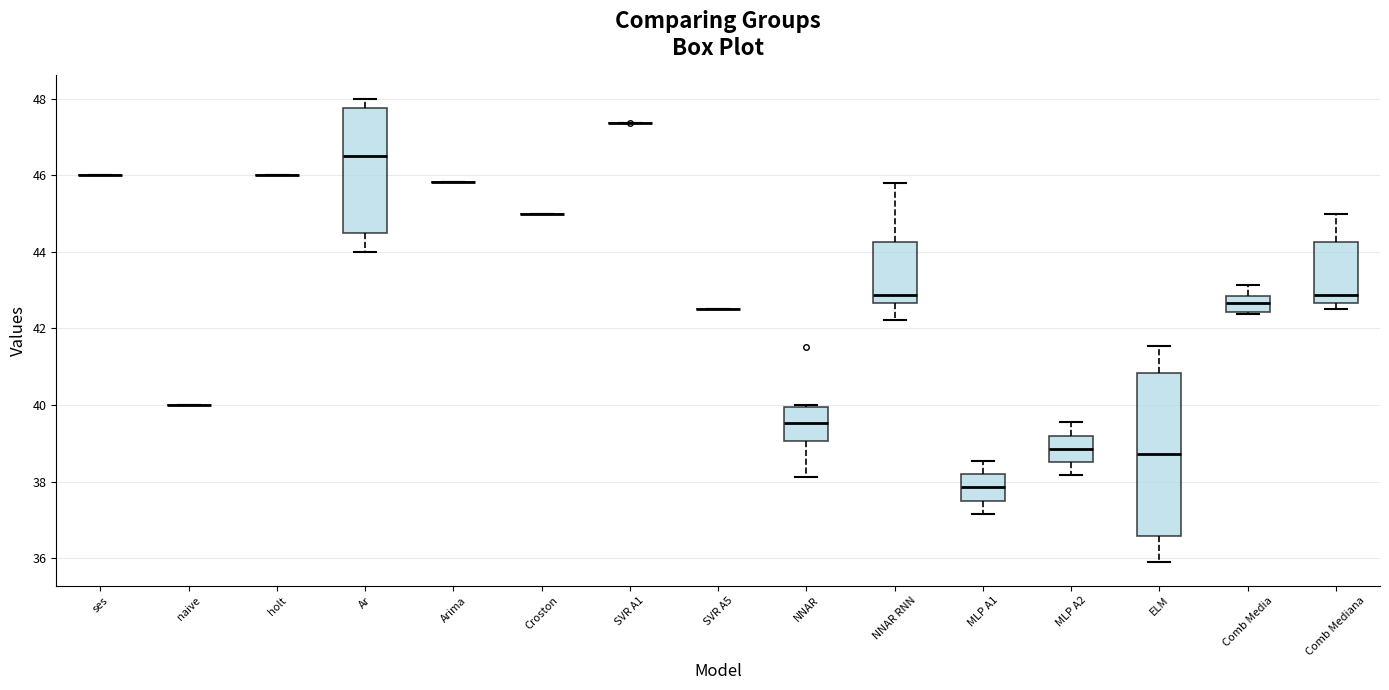

Reading left to right, read every box against the y-axis: the position of its median line, the range the box covers, and the ends of its whiskers. The values are not printed on the chart, so give them approximately, as read against the axis.

ses: box collapsed to a line at 46.0, whiskers 46.0 to 46.0
naive: box collapsed to a line at 40.0, whiskers 40.0 to 40.0
holt: box collapsed to a line at 46.0, whiskers 46.0 to 46.0
Ar: median 46.6, box 44.6 to 47.8, whiskers 44.0 to 48.0
Arima: box collapsed to a line at 45.8, whiskers 45.8 to 45.8
Croston: box collapsed to a line at 45.0, whiskers 45.0 to 45.0
SVR A1: box collapsed to a line at 47.4, whiskers 47.4 to 47.4
SVR A5: box collapsed to a line at 42.6, whiskers 42.6 to 42.6
NNAR: median 39.6, box 39.0 to 40.0, whiskers 38.2 to 40.0
NNAR RNN: median 42.8, box 42.6 to 44.2, whiskers 42.2 to 45.8
MLP A1: median 37.8, box 37.6 to 38.2, whiskers 37.2 to 38.6
MLP A2: median 38.8, box 38.6 to 39.2, whiskers 38.2 to 39.6
ELM: median 38.8, box 36.6 to 40.8, whiskers 35.8 to 41.6
Comb Media: median 42.6, box 42.4 to 42.8, whiskers 42.4 to 43.2
Comb Mediana: median 42.8, box 42.6 to 44.2, whiskers 42.6 (just below the box's lower edge) to 45.0